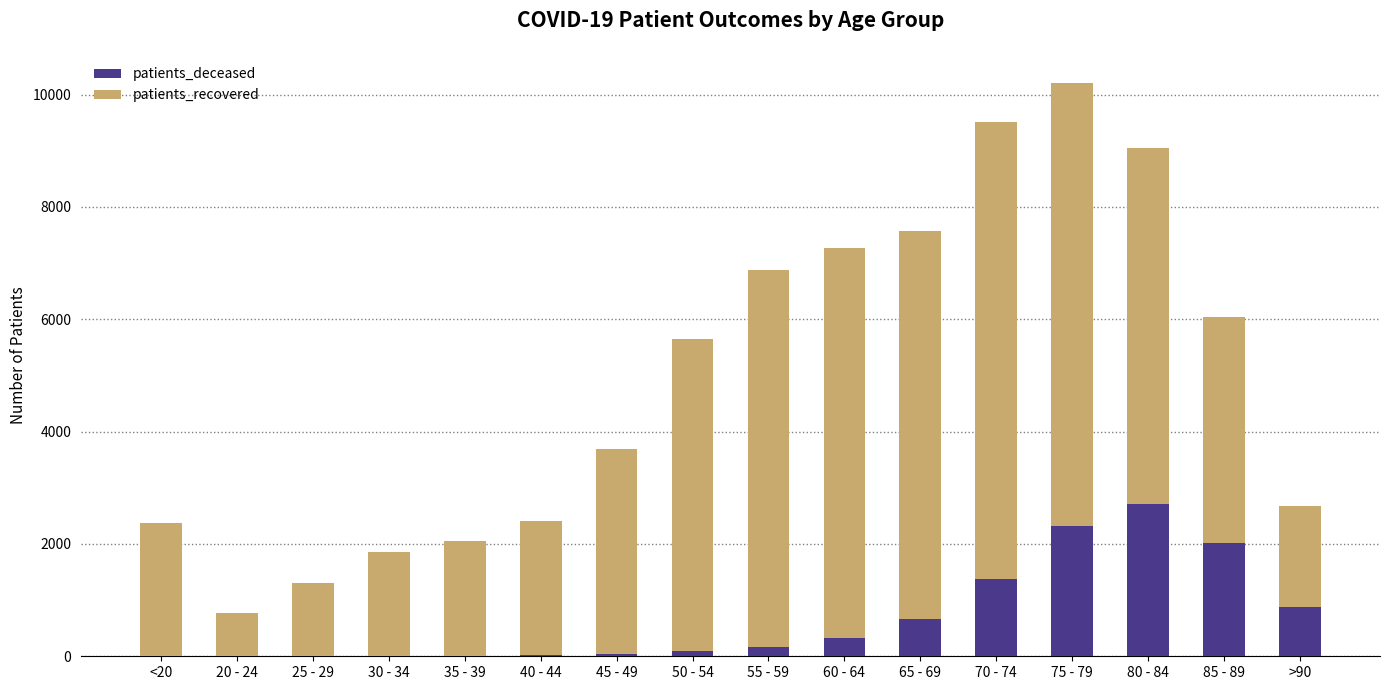

What is the highest value of the patients_deceased series?

2710